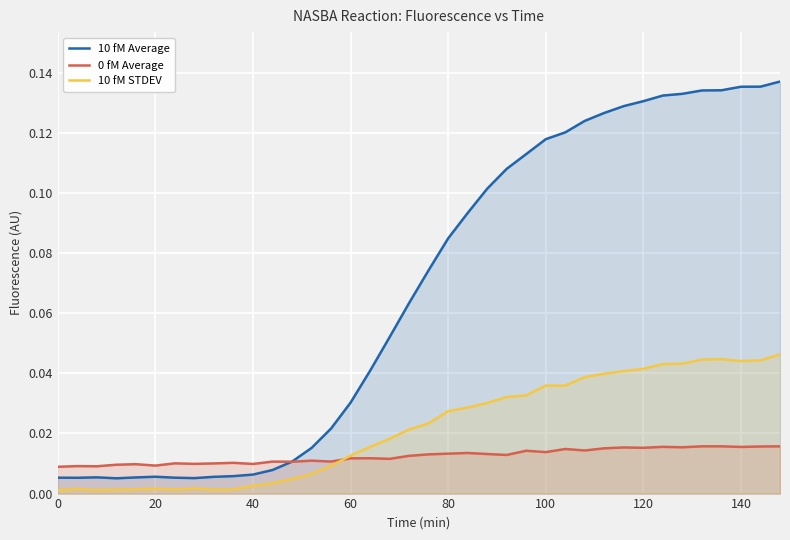

What are all the series names shown in the legend?

10 fM Average, 0 fM Average, 10 fM STDEV